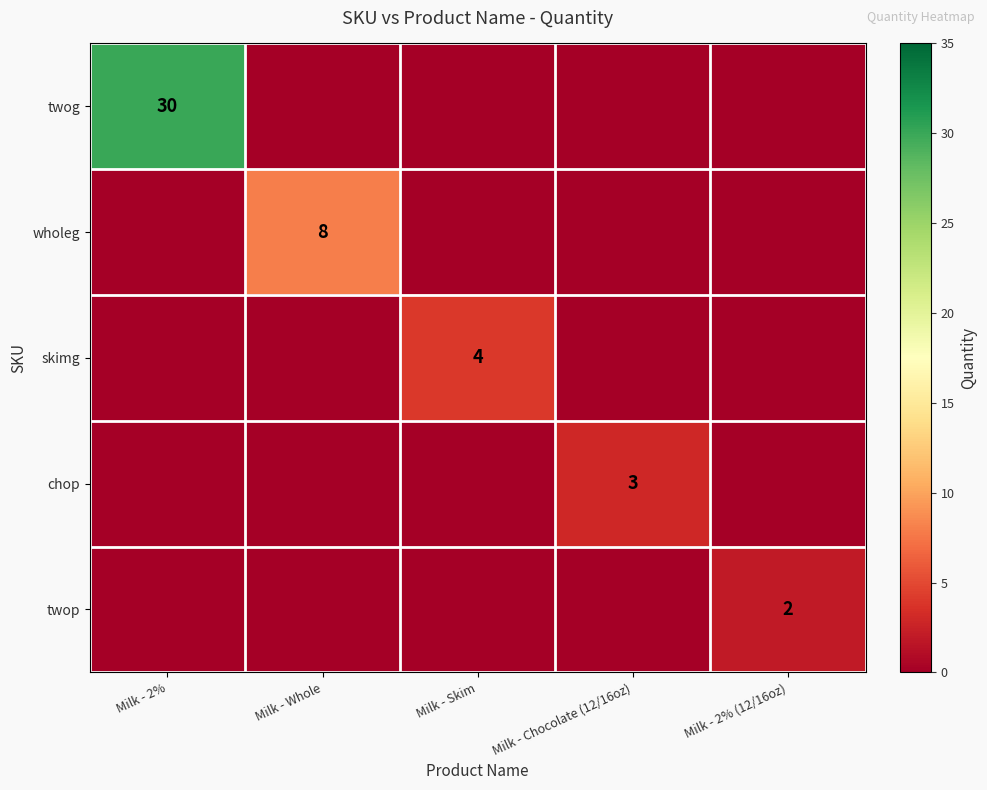

The value of wholeg at Milk - Whole is 8. True or false?

True